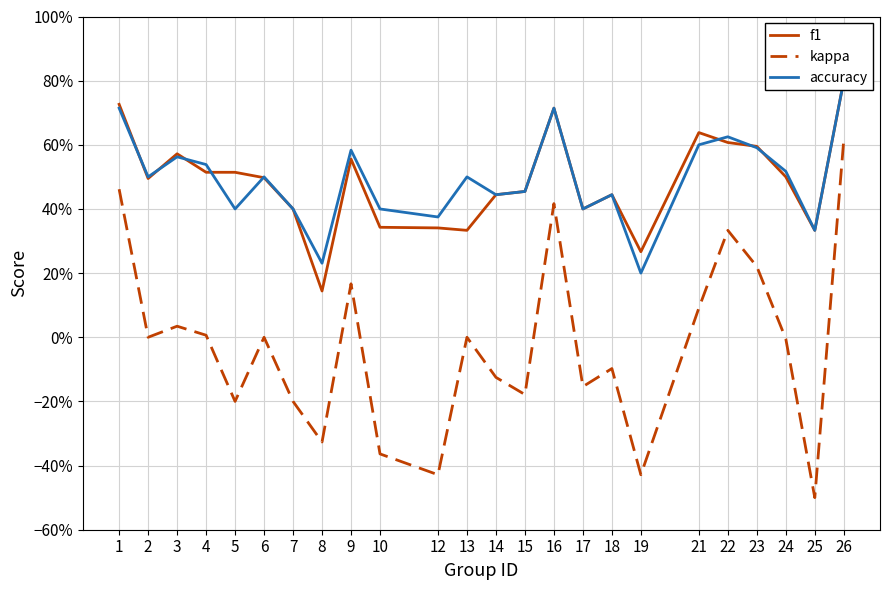

Count the number of data series in this chart.

3